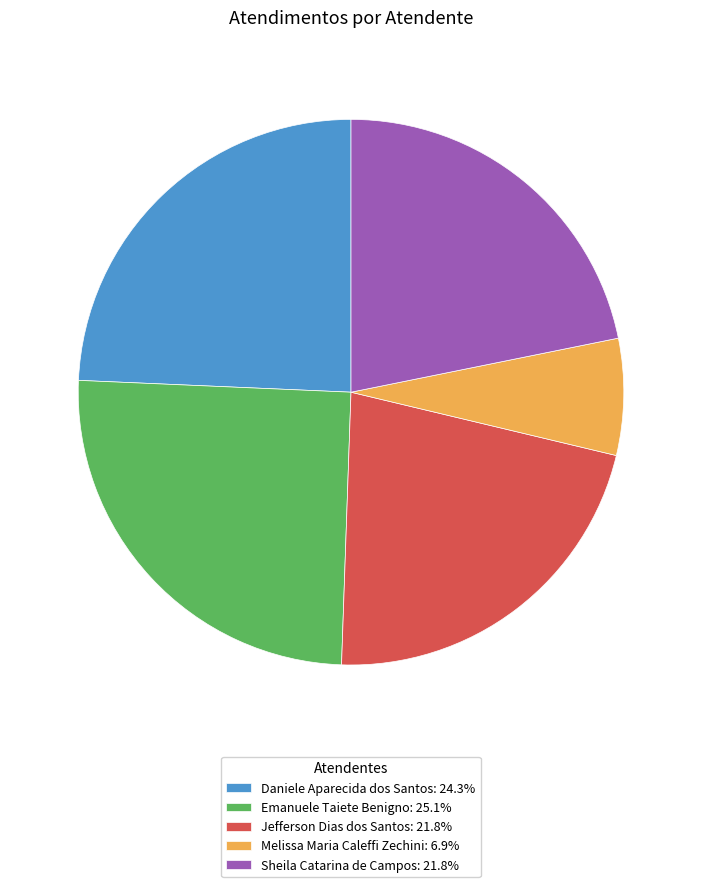

Which slice is the smallest?

Melissa Maria Caleffi Zechini